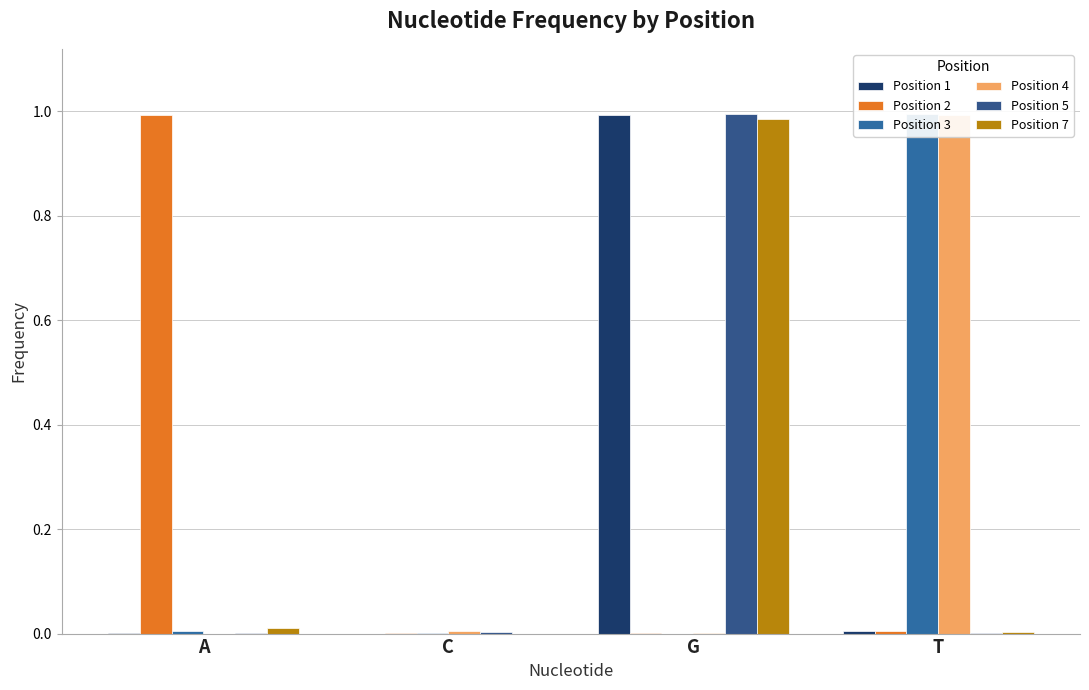

At C, list the series in order from largest to smallest.

Position 4, Position 5, Position 3, Position 2, Position 1, Position 7